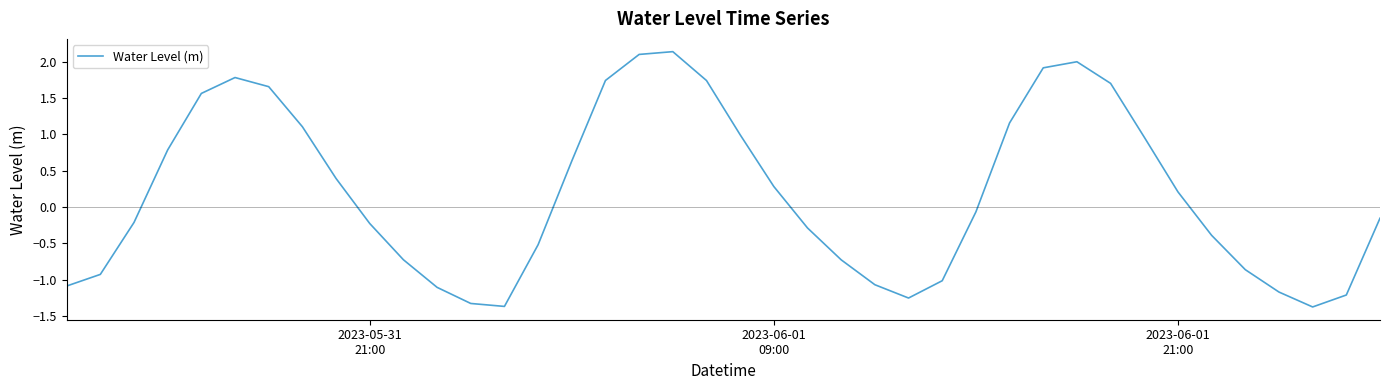

What is the greatest value displayed?

2.1